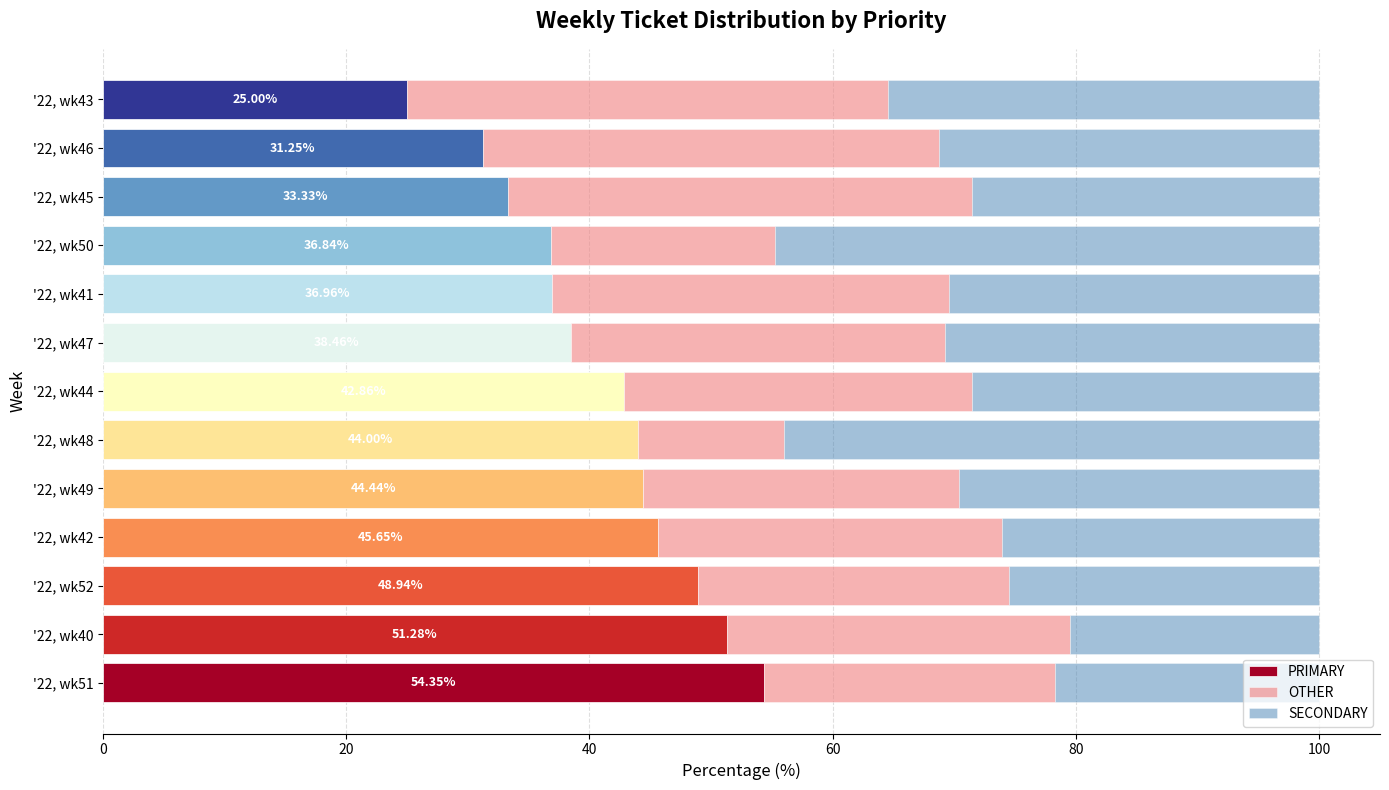

What is the total value across all series at '22, wk49?

100.0